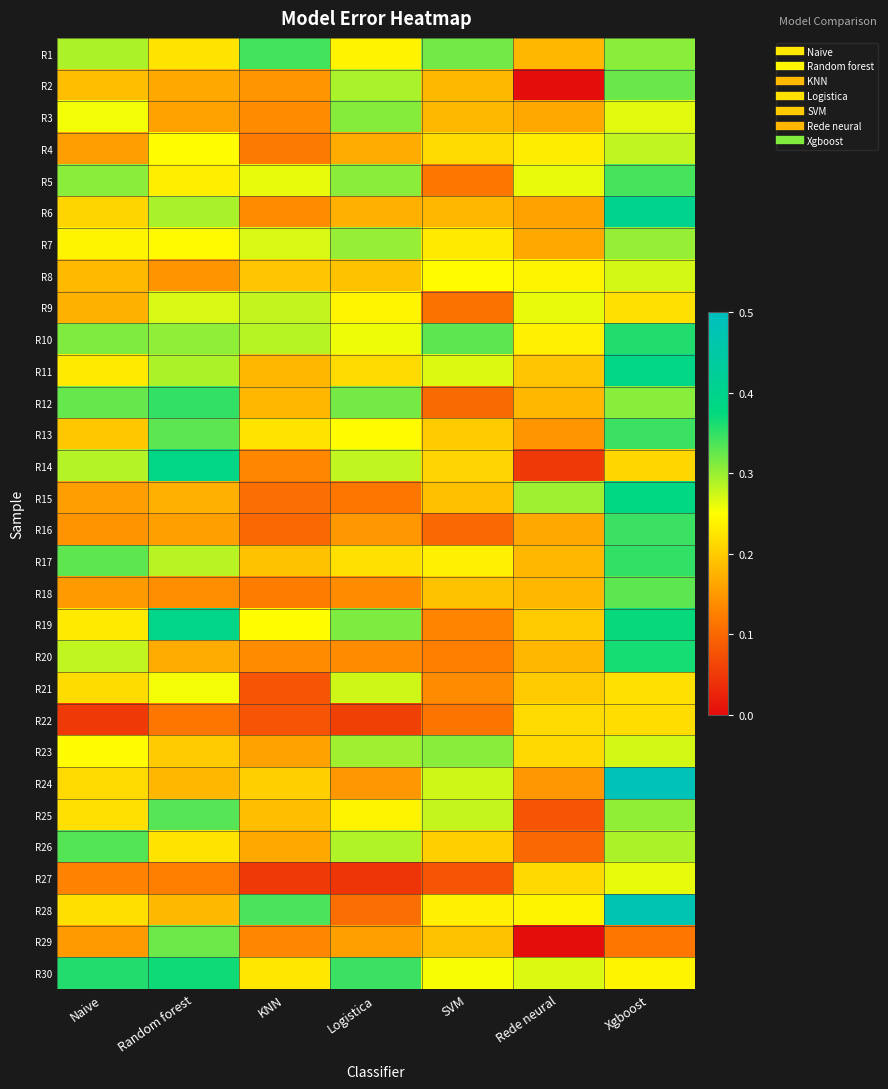

Reading right to left, extract all data points from this chart.

R1: Xgboost=0.3	Rede neural=0.2	SVM=0.3	Logistica=0.2	KNN=0.3	Random forest=0.2	Naive=0.3
R2: Xgboost=0.3	Rede neural=0.0	SVM=0.2	Logistica=0.3	KNN=0.1	Random forest=0.2	Naive=0.2
R3: Xgboost=0.3	Rede neural=0.2	SVM=0.2	Logistica=0.3	KNN=0.1	Random forest=0.2	Naive=0.3
R4: Xgboost=0.3	Rede neural=0.2	SVM=0.2	Logistica=0.2	KNN=0.1	Random forest=0.2	Naive=0.2
R5: Xgboost=0.3	Rede neural=0.3	SVM=0.1	Logistica=0.3	KNN=0.3	Random forest=0.2	Naive=0.3
R6: Xgboost=0.4	Rede neural=0.2	SVM=0.2	Logistica=0.2	KNN=0.1	Random forest=0.3	Naive=0.2
R7: Xgboost=0.3	Rede neural=0.2	SVM=0.2	Logistica=0.3	KNN=0.3	Random forest=0.2	Naive=0.2
R8: Xgboost=0.3	Rede neural=0.2	SVM=0.2	Logistica=0.2	KNN=0.2	Random forest=0.1	Naive=0.2
R9: Xgboost=0.2	Rede neural=0.3	SVM=0.1	Logistica=0.2	KNN=0.3	Random forest=0.3	Naive=0.2
R10: Xgboost=0.4	Rede neural=0.2	SVM=0.3	Logistica=0.3	KNN=0.3	Random forest=0.3	Naive=0.3
R11: Xgboost=0.4	Rede neural=0.2	SVM=0.3	Logistica=0.2	KNN=0.2	Random forest=0.3	Naive=0.2
R12: Xgboost=0.3	Rede neural=0.2	SVM=0.1	Logistica=0.3	KNN=0.2	Random forest=0.3	Naive=0.3
R13: Xgboost=0.3	Rede neural=0.1	SVM=0.2	Logistica=0.2	KNN=0.2	Random forest=0.3	Naive=0.2
R14: Xgboost=0.2	Rede neural=0.1	SVM=0.2	Logistica=0.3	KNN=0.1	Random forest=0.4	Naive=0.3
R15: Xgboost=0.4	Rede neural=0.3	SVM=0.2	Logistica=0.1	KNN=0.1	Random forest=0.2	Naive=0.2
R16: Xgboost=0.3	Rede neural=0.2	SVM=0.1	Logistica=0.1	KNN=0.1	Random forest=0.2	Naive=0.1
R17: Xgboost=0.3	Rede neural=0.2	SVM=0.2	Logistica=0.2	KNN=0.2	Random forest=0.3	Naive=0.3
R18: Xgboost=0.3	Rede neural=0.2	SVM=0.2	Logistica=0.1	KNN=0.1	Random forest=0.1	Naive=0.2
R19: Xgboost=0.4	Rede neural=0.2	SVM=0.1	Logistica=0.3	KNN=0.2	Random forest=0.4	Naive=0.2
R20: Xgboost=0.4	Rede neural=0.2	SVM=0.1	Logistica=0.1	KNN=0.1	Random forest=0.2	Naive=0.3
R21: Xgboost=0.2	Rede neural=0.2	SVM=0.1	Logistica=0.3	KNN=0.1	Random forest=0.3	Naive=0.2
R22: Xgboost=0.2	Rede neural=0.2	SVM=0.1	Logistica=0.1	KNN=0.1	Random forest=0.1	Naive=0.1
R23: Xgboost=0.3	Rede neural=0.2	SVM=0.3	Logistica=0.3	KNN=0.2	Random forest=0.2	Naive=0.2
R24: Xgboost=0.5	Rede neural=0.1	SVM=0.3	Logistica=0.1	KNN=0.2	Random forest=0.2	Naive=0.2
R25: Xgboost=0.3	Rede neural=0.1	SVM=0.3	Logistica=0.2	KNN=0.2	Random forest=0.3	Naive=0.2
R26: Xgboost=0.3	Rede neural=0.1	SVM=0.2	Logistica=0.3	KNN=0.2	Random forest=0.2	Naive=0.3
R27: Xgboost=0.3	Rede neural=0.2	SVM=0.1	Logistica=0.0	KNN=0.1	Random forest=0.1	Naive=0.1
R28: Xgboost=0.5	Rede neural=0.2	SVM=0.2	Logistica=0.1	KNN=0.3	Random forest=0.2	Naive=0.2
R29: Xgboost=0.1	Rede neural=0.0	SVM=0.2	Logistica=0.2	KNN=0.1	Random forest=0.3	Naive=0.2
R30: Xgboost=0.2	Rede neural=0.3	SVM=0.3	Logistica=0.3	KNN=0.2	Random forest=0.4	Naive=0.4